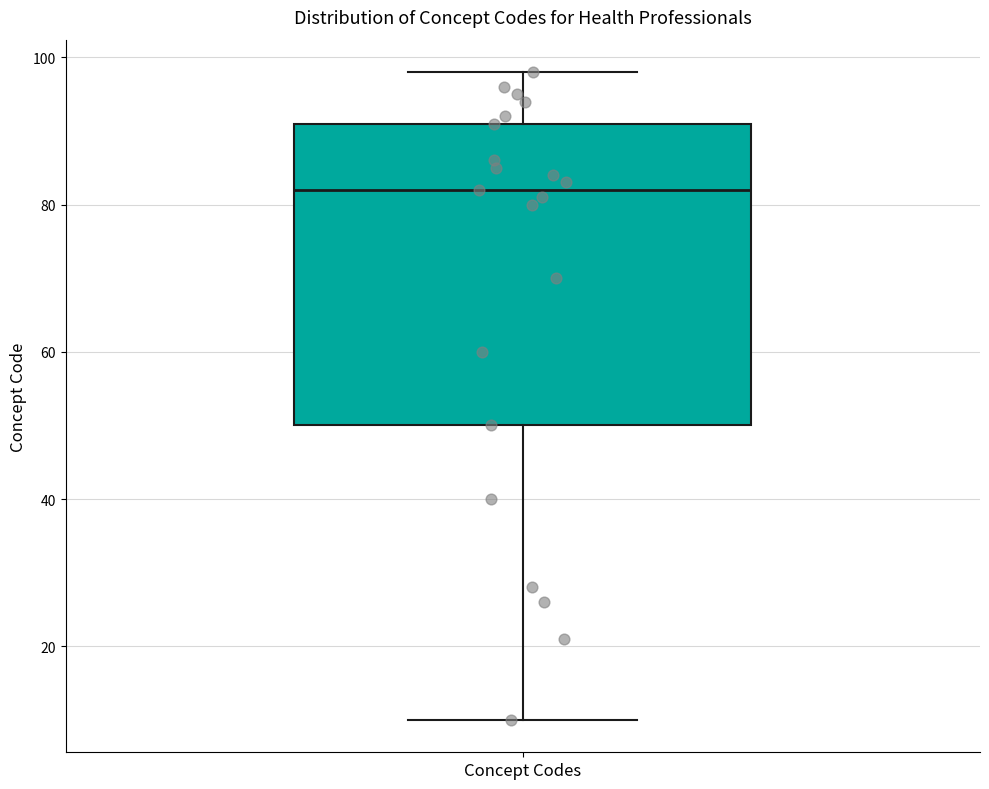

Where does the lower whisker of the box for Concept Codes end on the y-axis? The values are not printed on the chart, so give them approximately, as read against the axis.

10